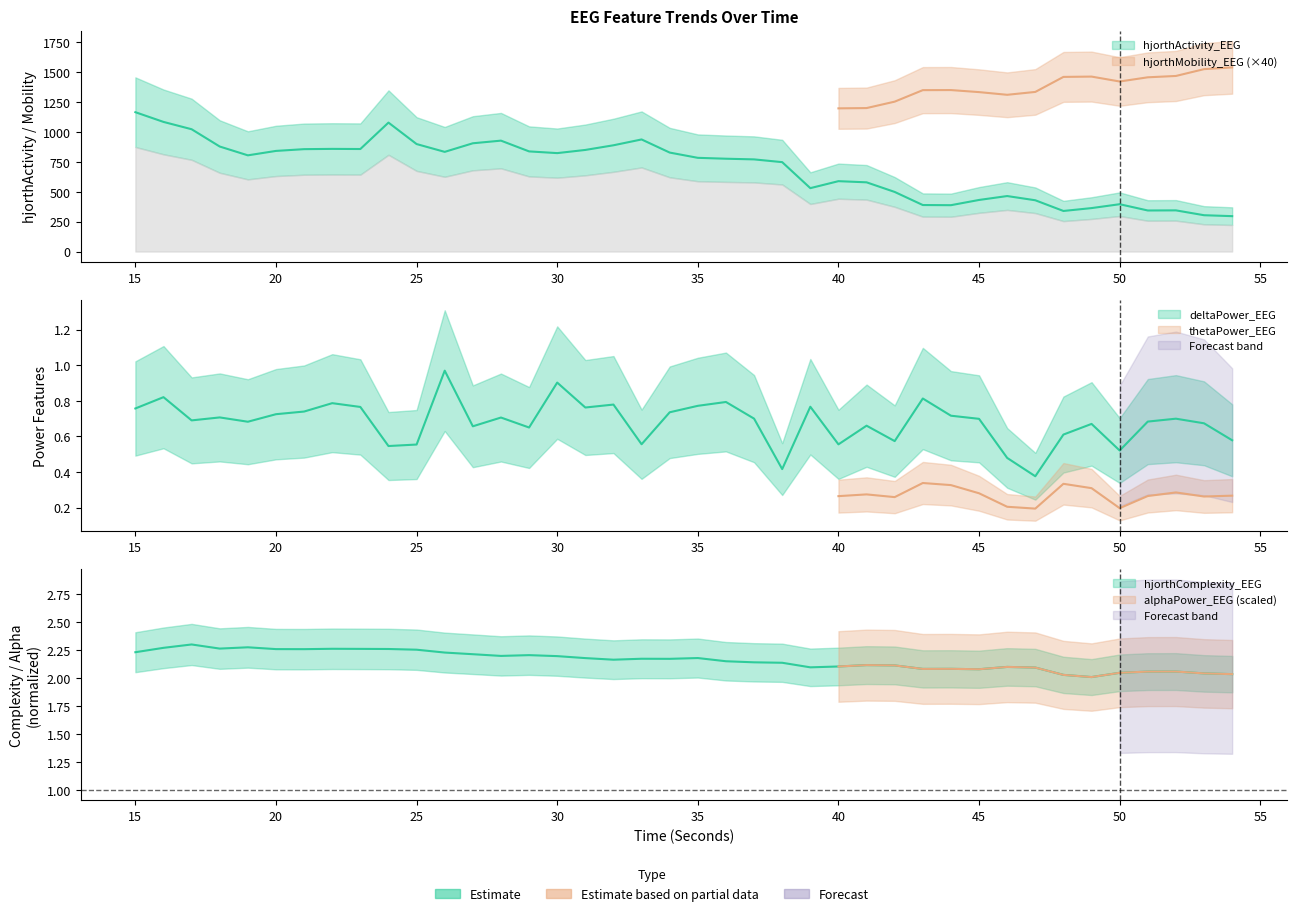

At which label does hjorthComplexity_EEG reach its peak?

17